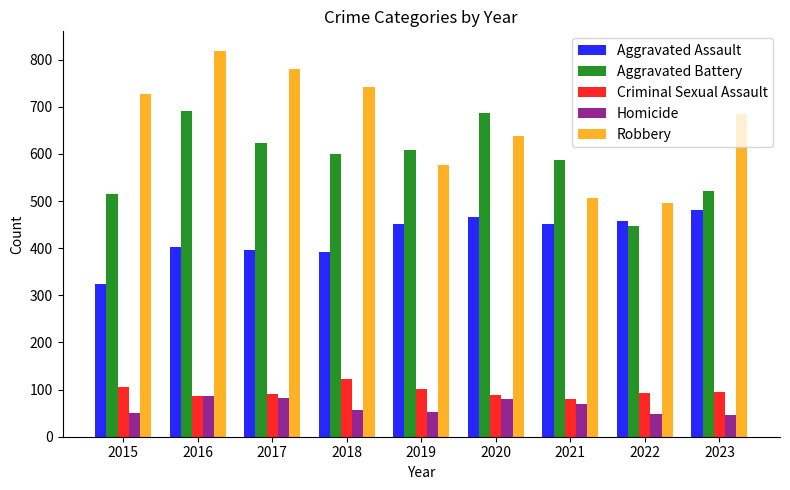

What is the difference between the second highest and minimum values in the Criminal Sexual Assault series?

24